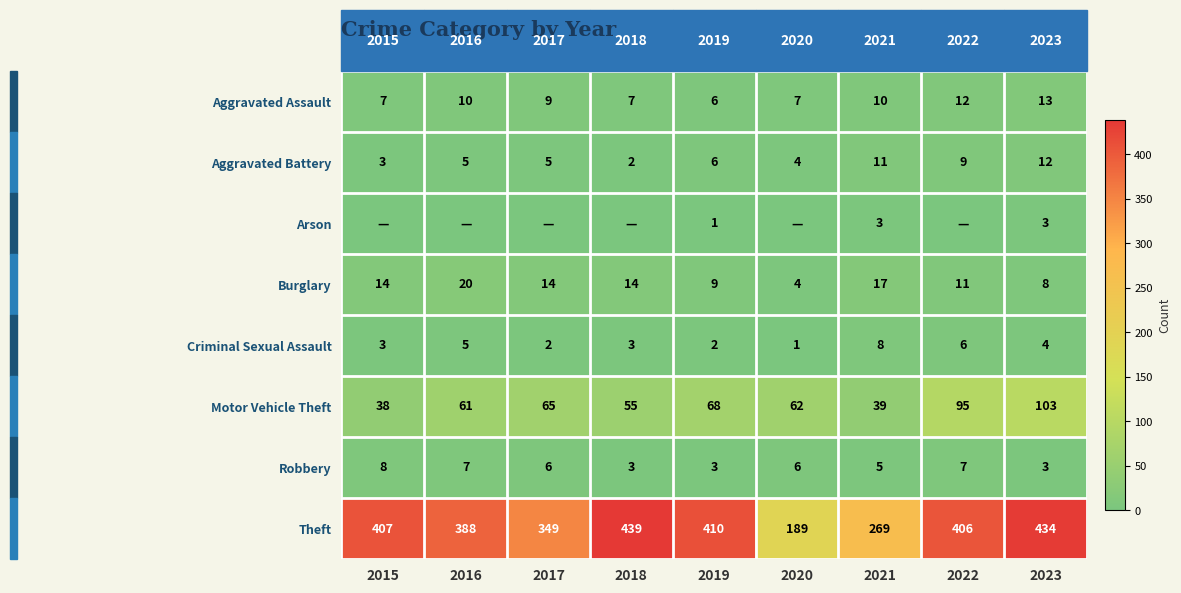

Count the number of categories in the chart.

9